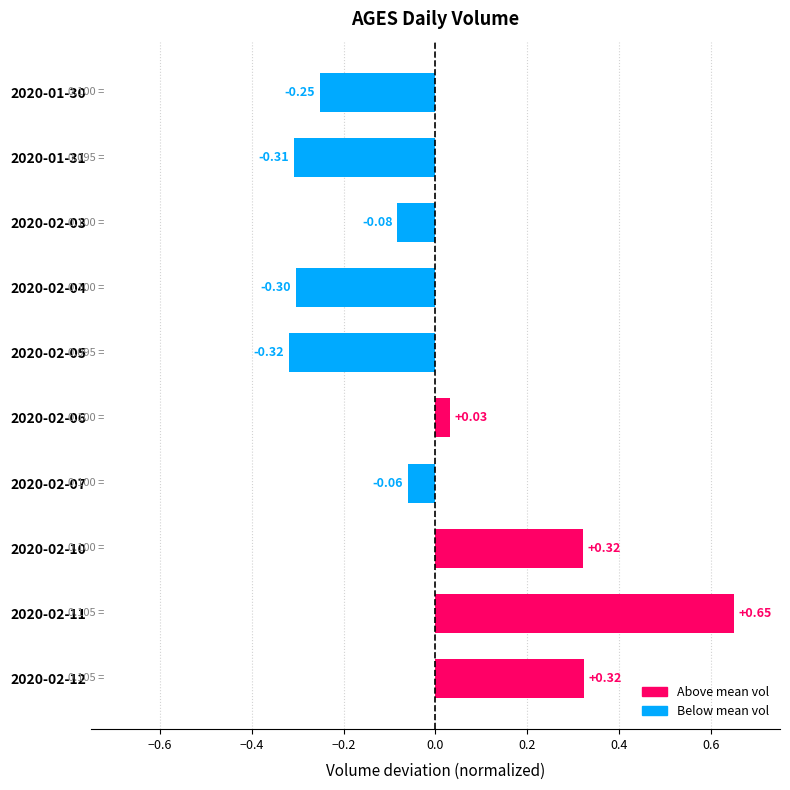

How many values are below 0?

6